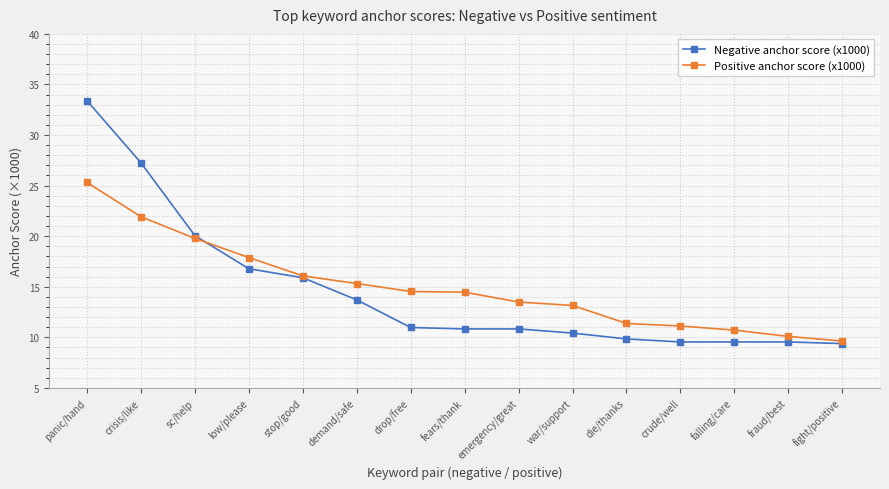

What is the smallest value displayed?

9.4